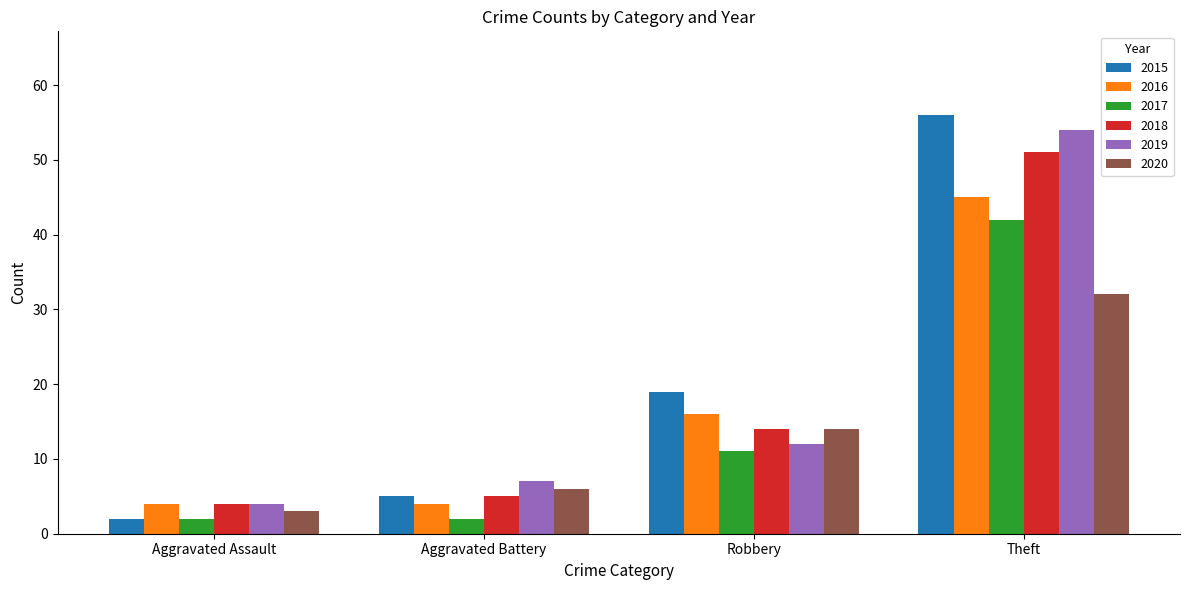

What is the greatest value displayed?

56